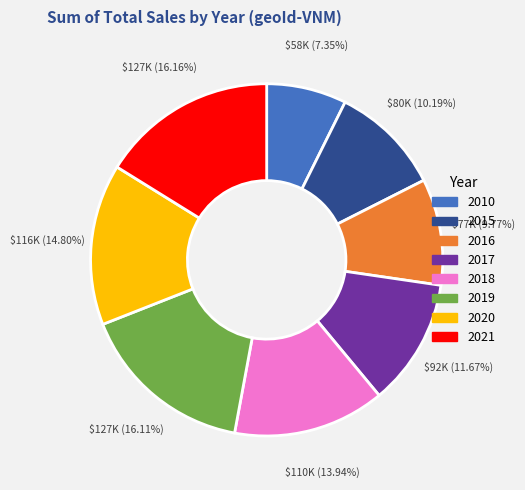

The 2017 slice represents 27% of the pie. True or false?

False